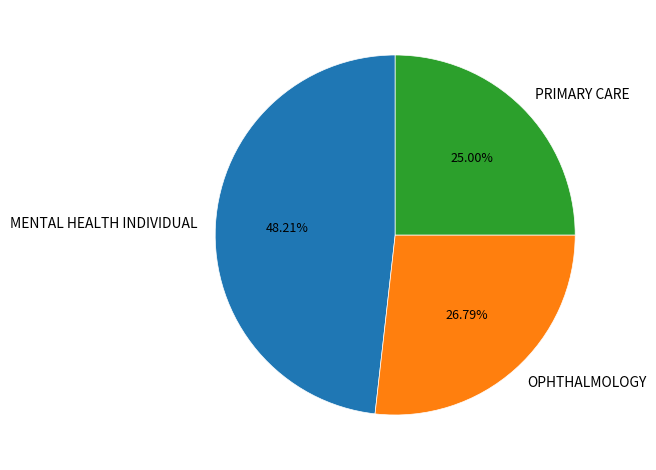

Rank the categories by value from lowest to highest.

PRIMARY CARE, OPHTHALMOLOGY, MENTAL HEALTH INDIVIDUAL